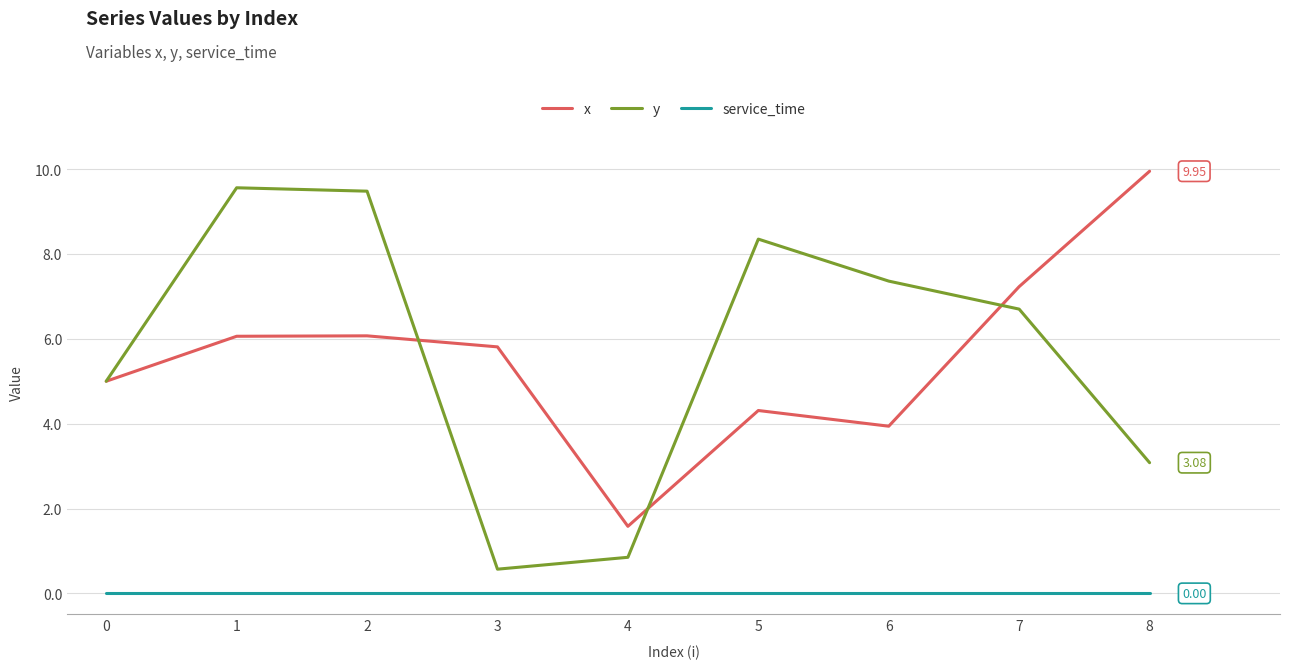

Does the chart display data point markers on the line(s)?

No